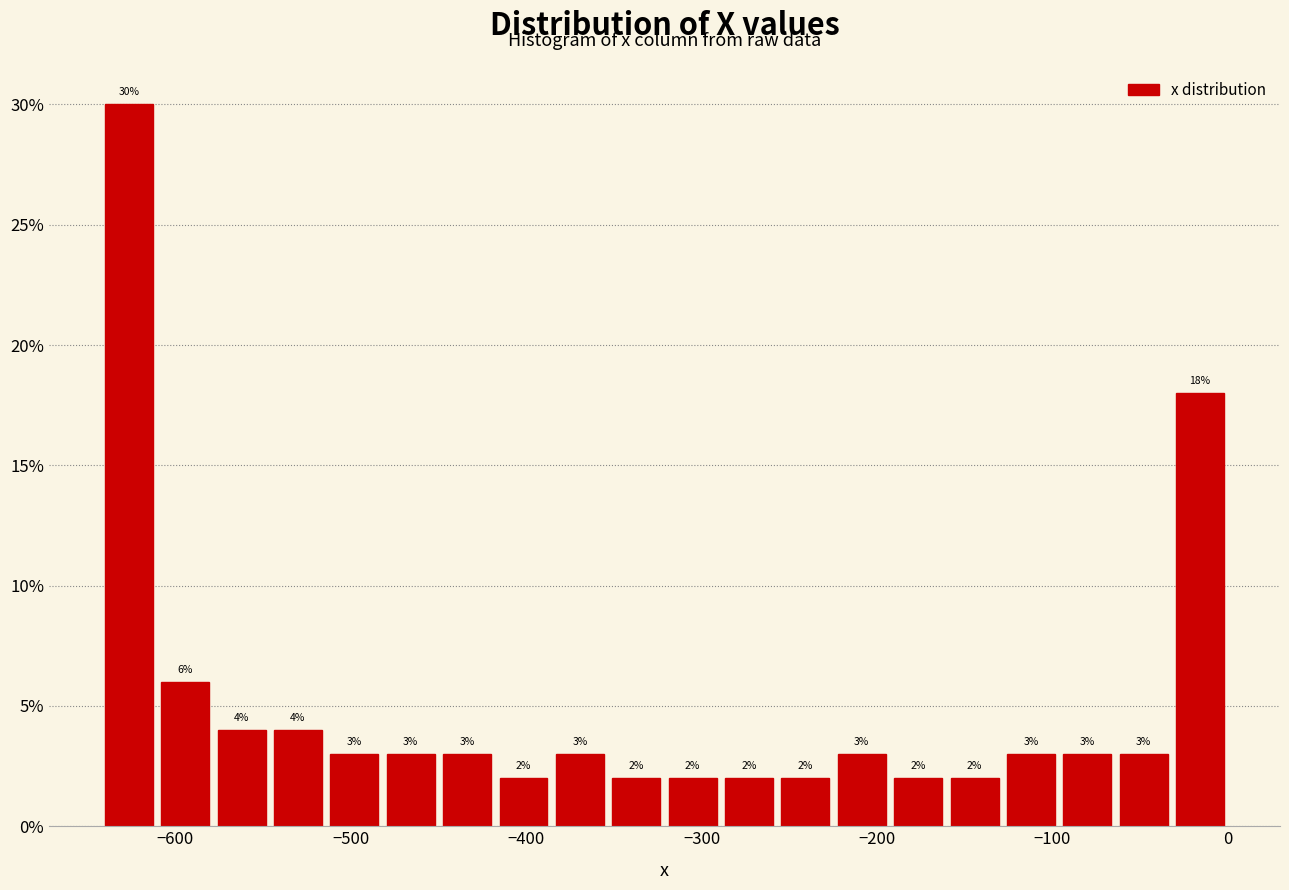

Read against the x-axis, roughly where is the centre of the tallest bar?

-630